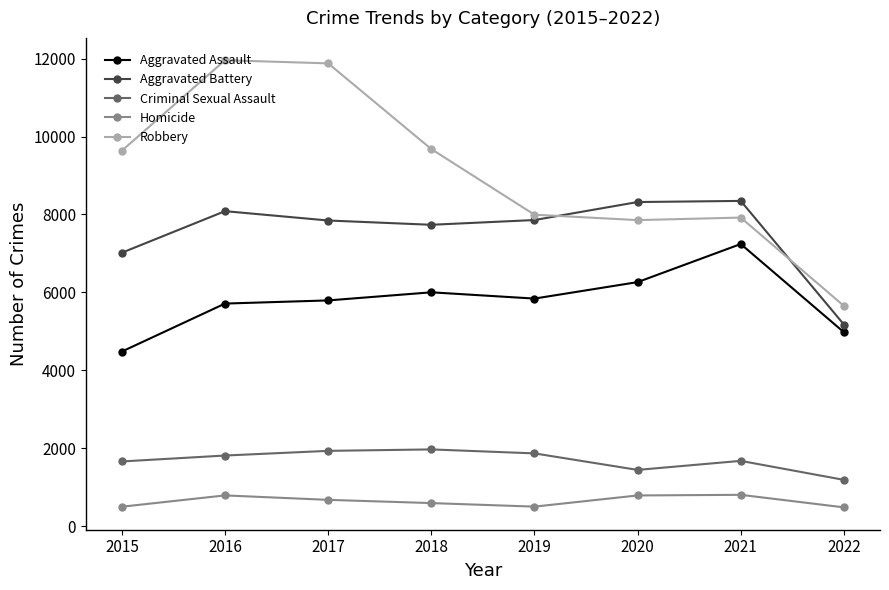

At 2022, list the series in order from smallest to largest.

Homicide, Criminal Sexual Assault, Aggravated Assault, Aggravated Battery, Robbery